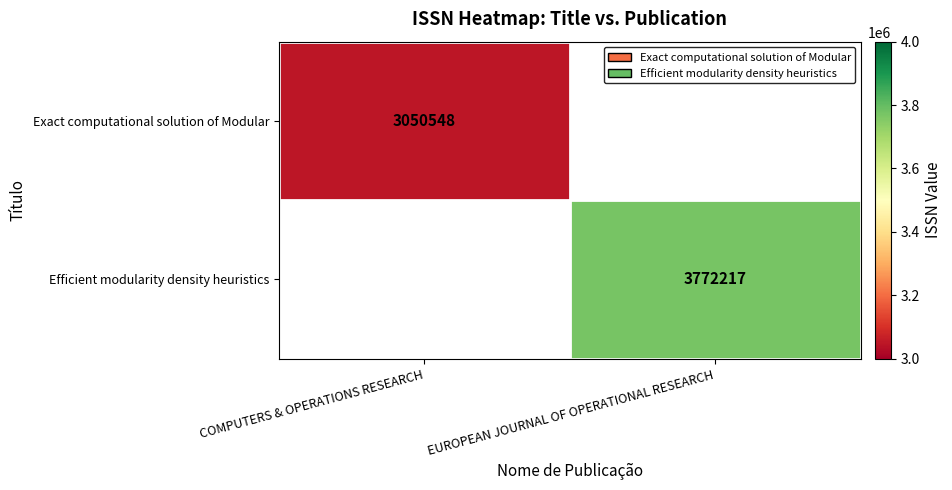

True or false: Efficient modularity density heuristics has a value of 2304324 at EUROPEAN JOURNAL OF OPERATIONAL RESEARCH.

False